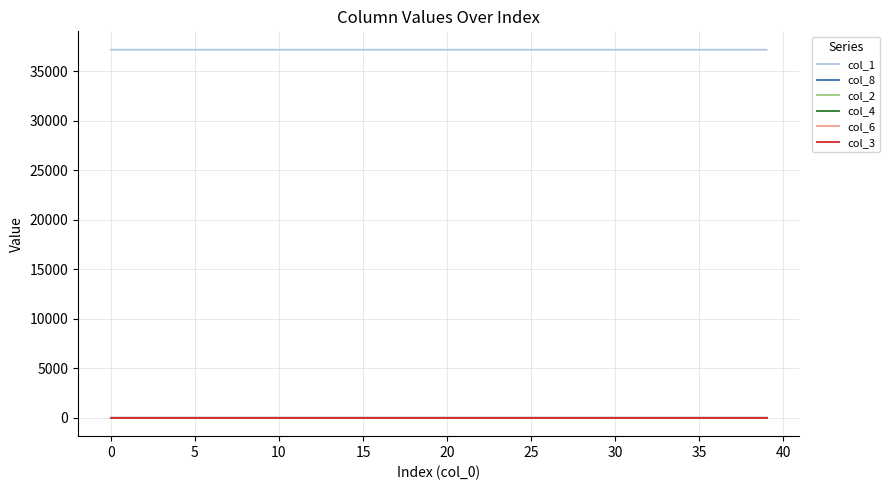

Which series has the largest total across all categories?

col_1